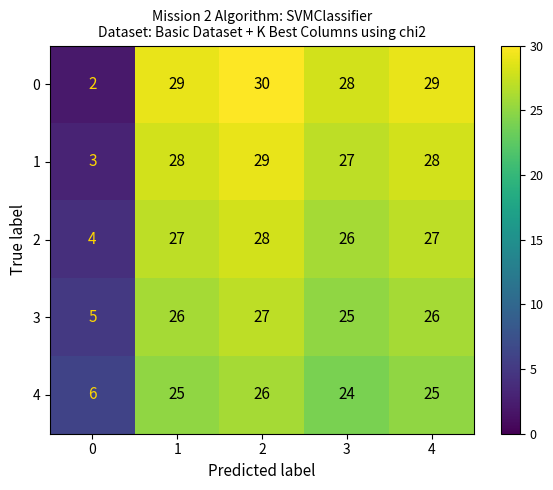

The value of 3 at 4 is 26. True or false?

True